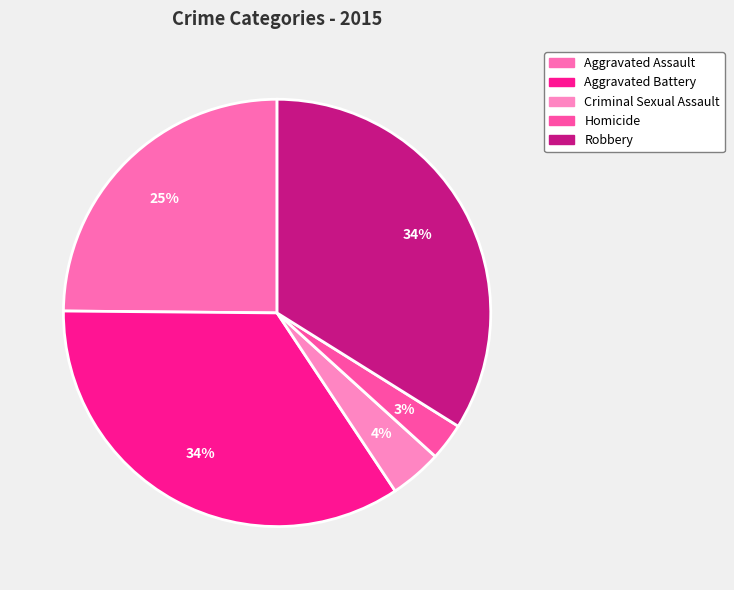

Count the number of slices in the pie.

5